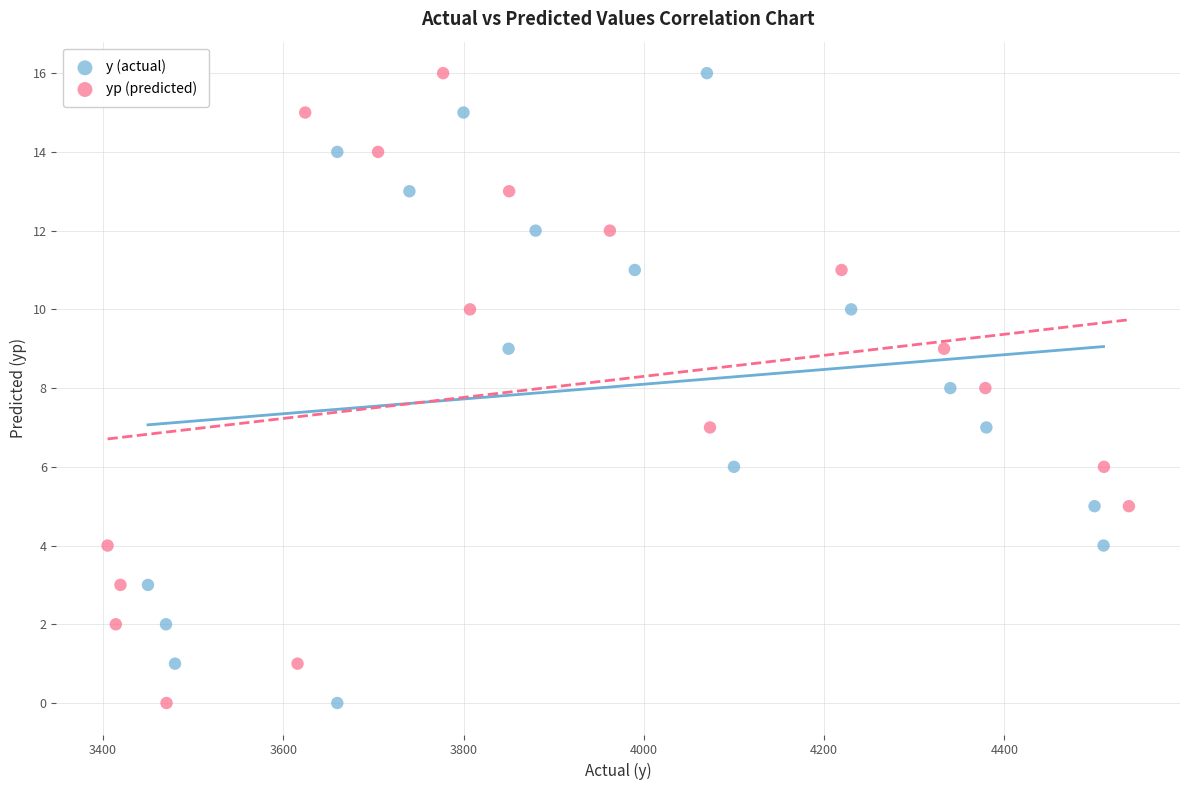

What are all the series names shown in the legend?

y (actual), yp (predicted)